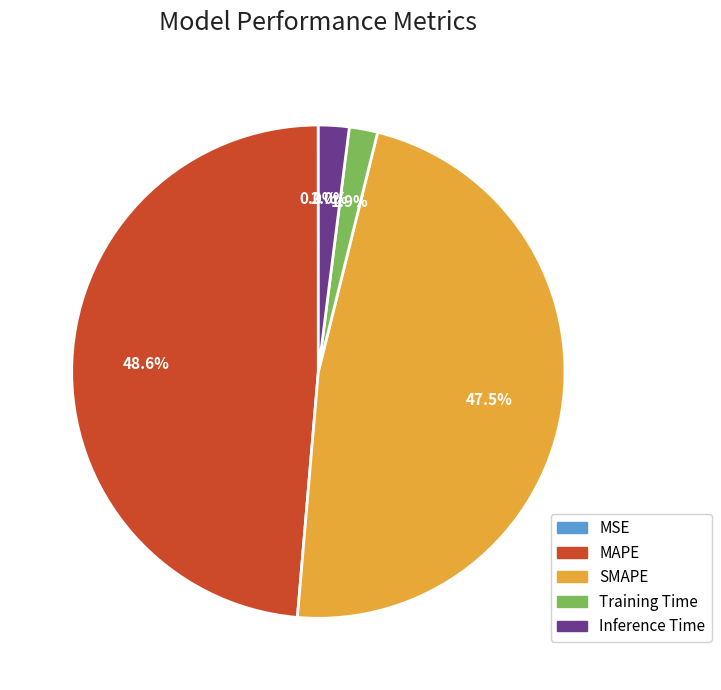

To the nearest percent, what percentage of the pie is Training Time?

2%